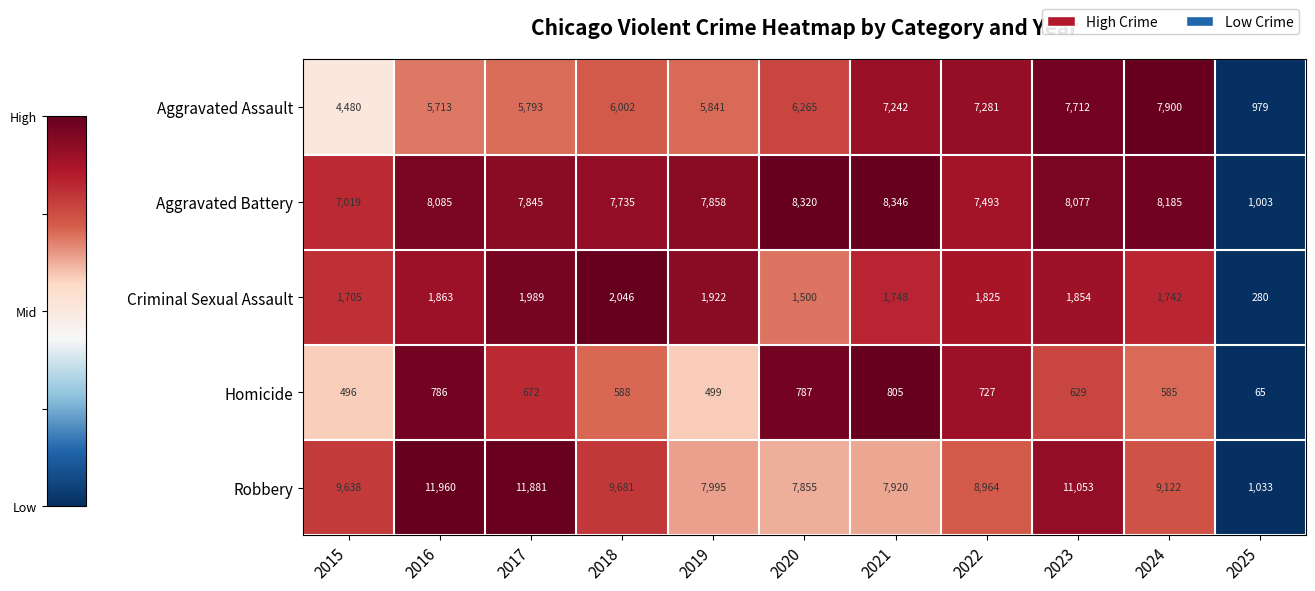

What is the sum of the Criminal Sexual Assault values at 2020 and 2019?

3422